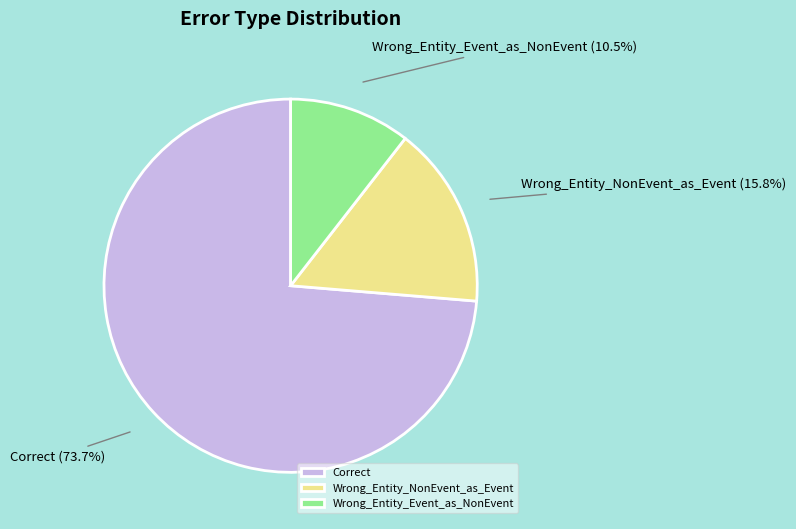

Is there any slice that represents more than half of the pie?

Yes